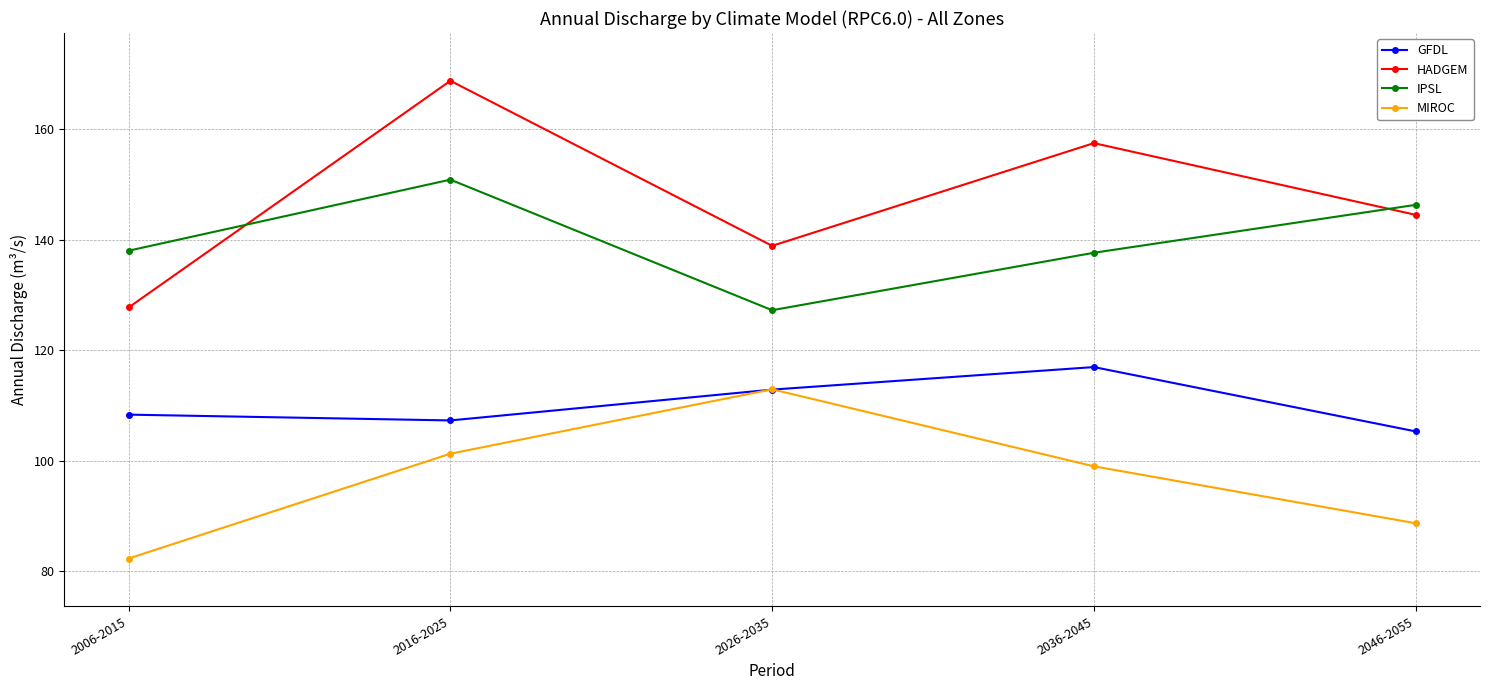

Is the value of MIROC at 2006-2015 greater than the value of GFDL at 2006-2015?

No